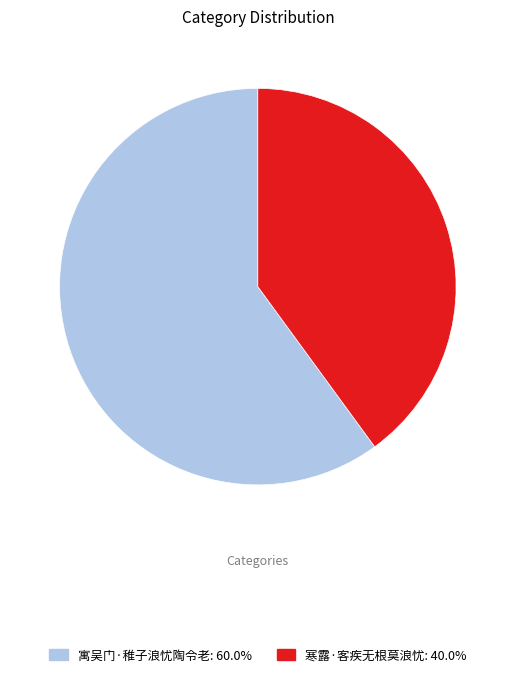

Which category accounts for the majority?

寓吴门·稚子浪忧陶令老